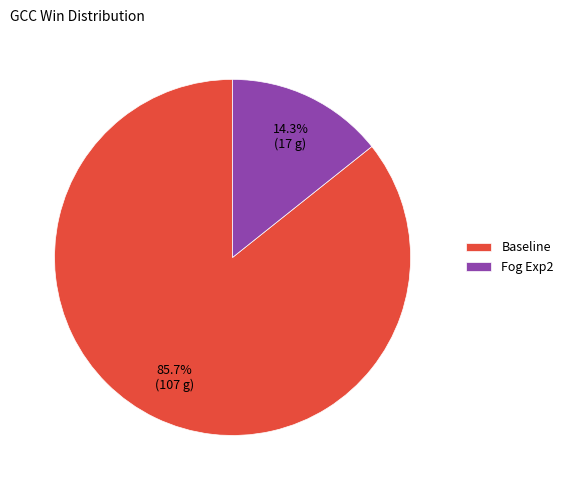

Which category accounts for the majority?

Baseline